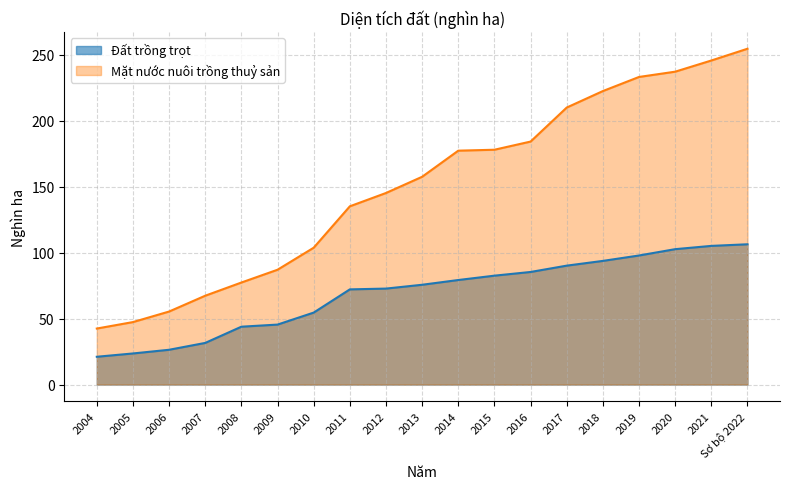

Is the value of Đất trồng trọt at 2021 greater than the value of Mặt nước nuôi trồng thuỷ sản at 2008?

Yes